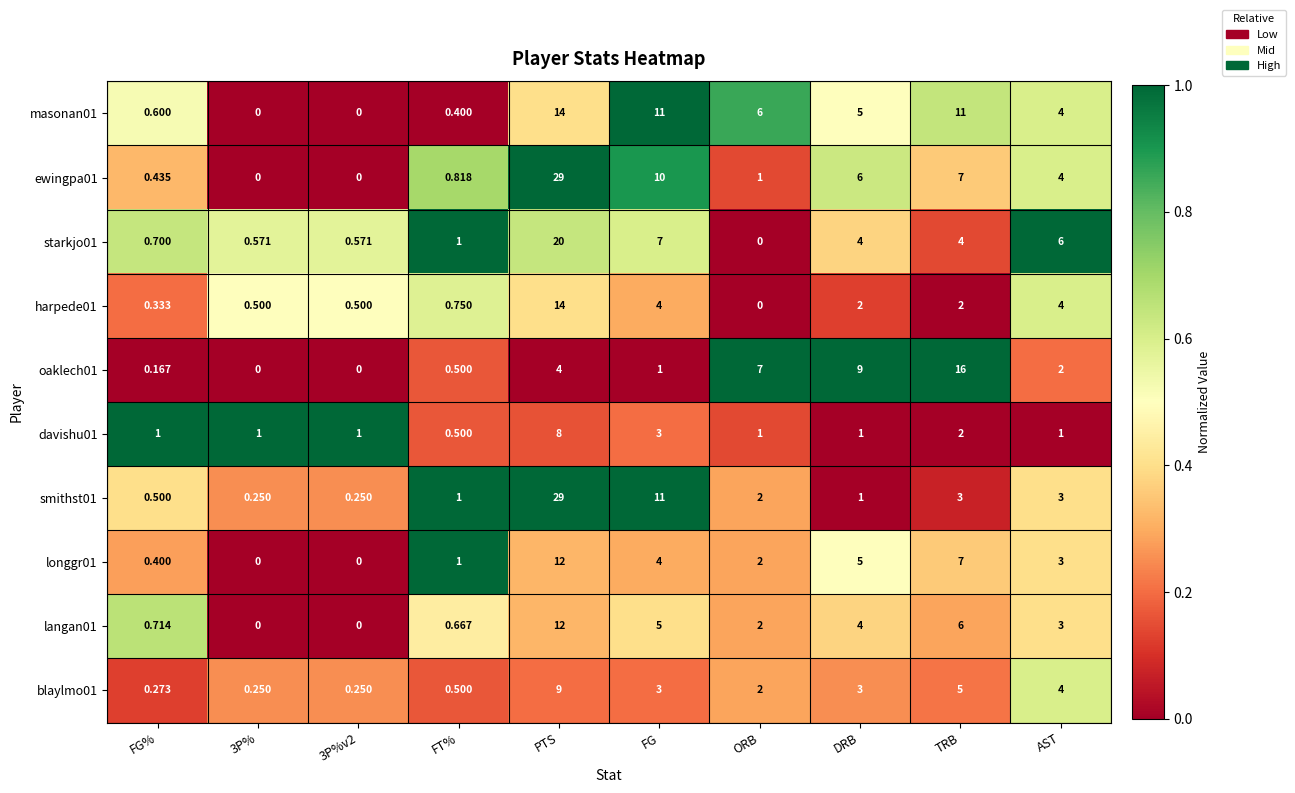

At which category is the sum across all series the highest?

PTS